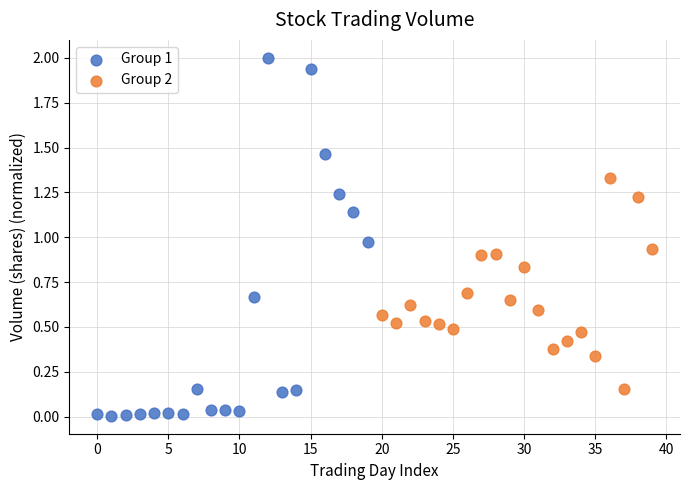

Which series reaches the maximum Y coordinate?

Group 1